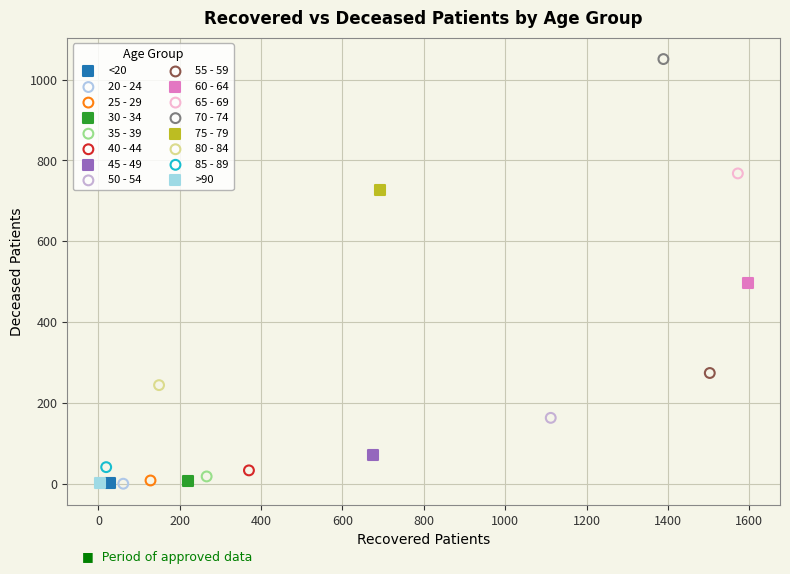

What are all the series names shown in the legend?

<20, 20 - 24, 25 - 29, 30 - 34, 35 - 39, 40 - 44, 45 - 49, 50 - 54, 55 - 59, 60 - 64, 65 - 69, 70 - 74, 75 - 79, 80 - 84, 85 - 89, >90